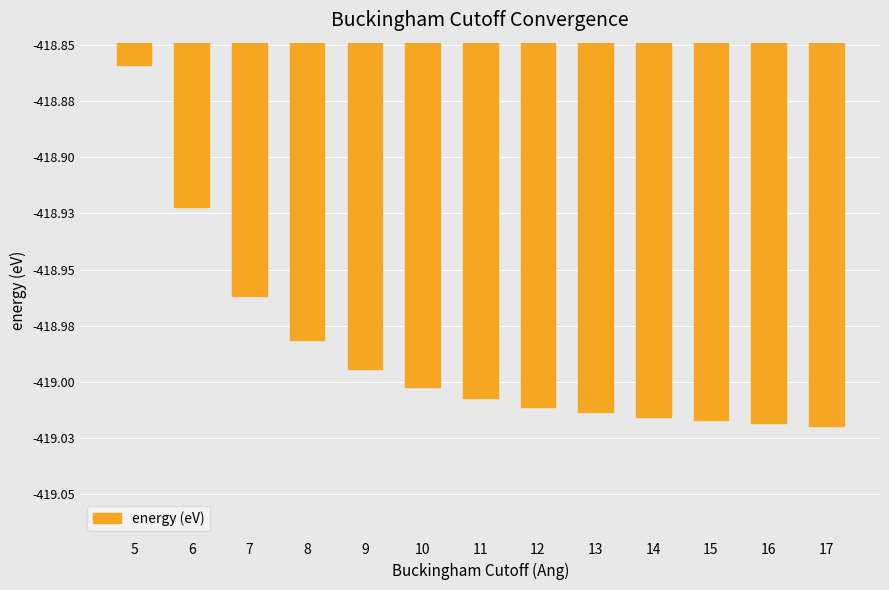

What is the smallest value displayed?

-419.0